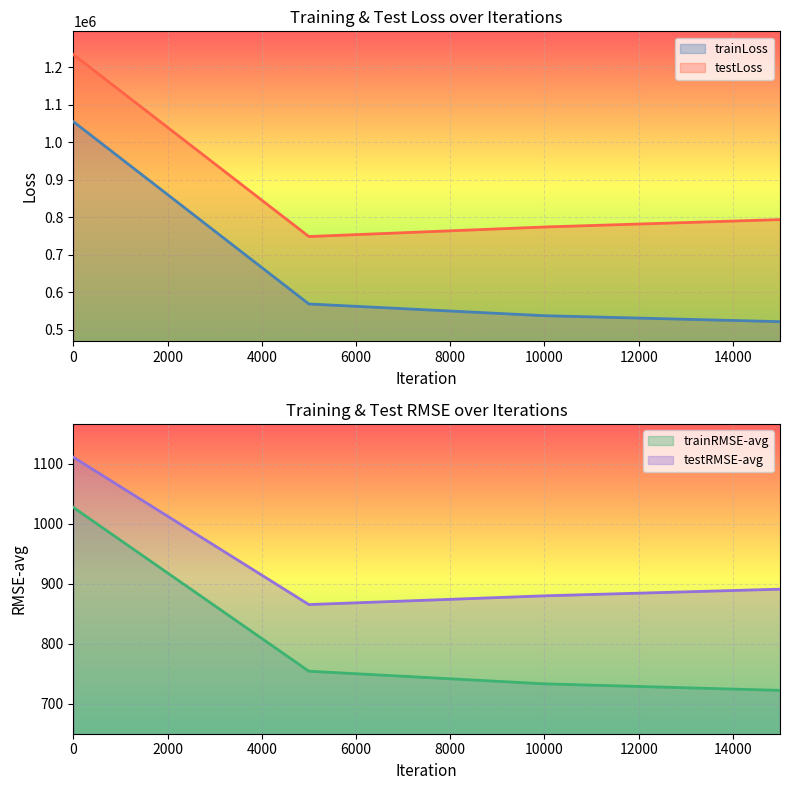

What are all the series names shown in the legend?

trainLoss, testLoss, trainRMSE-avg, testRMSE-avg